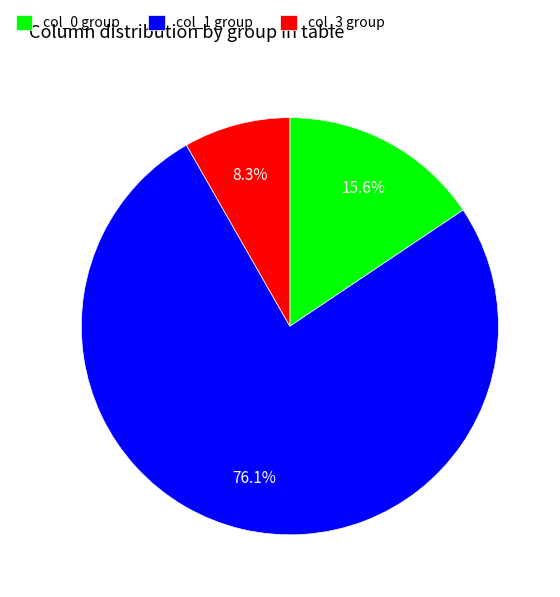

Combined, do col_0 group and col_3 group account for over 50%?

No